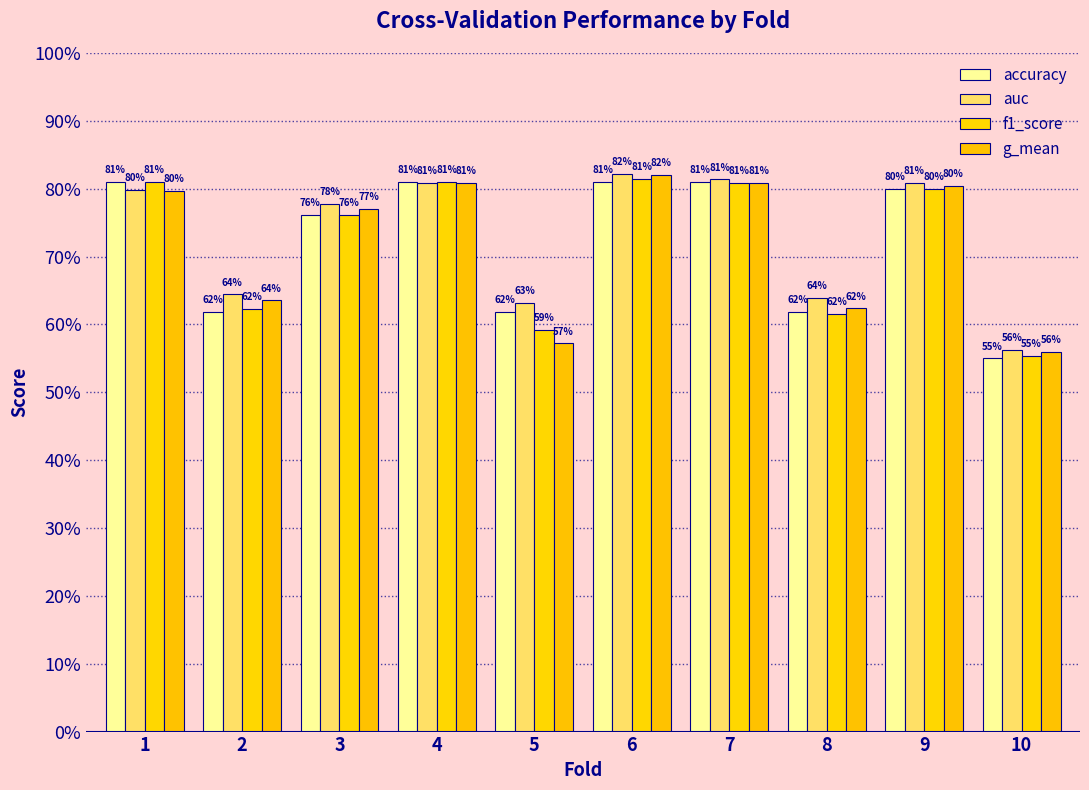

What are all the series names shown in the legend?

accuracy, auc, f1_score, g_mean